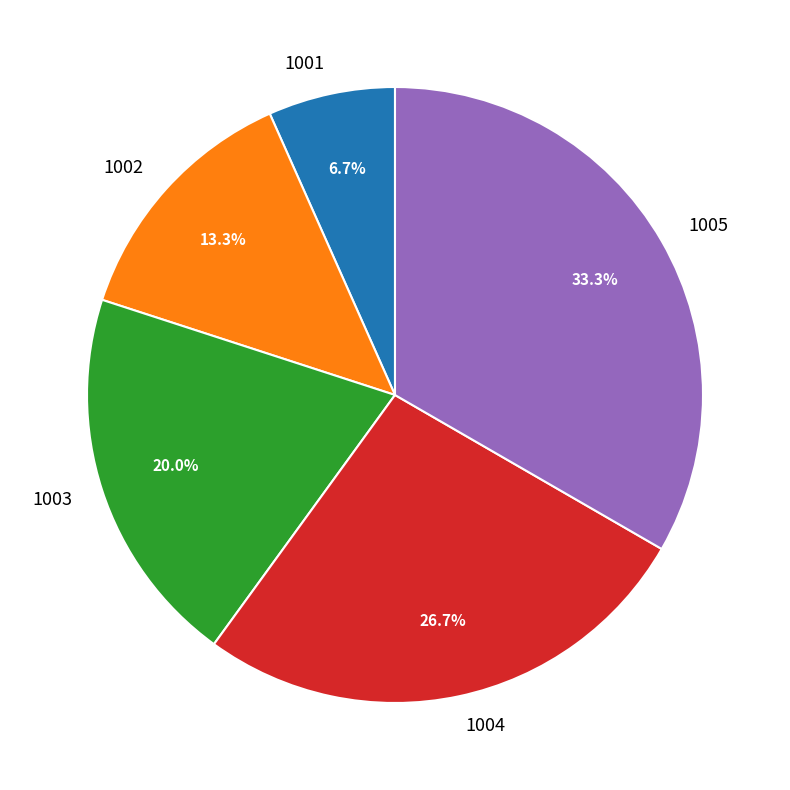

To the nearest percent, what is the difference between the largest and smallest slice percentages?

27%